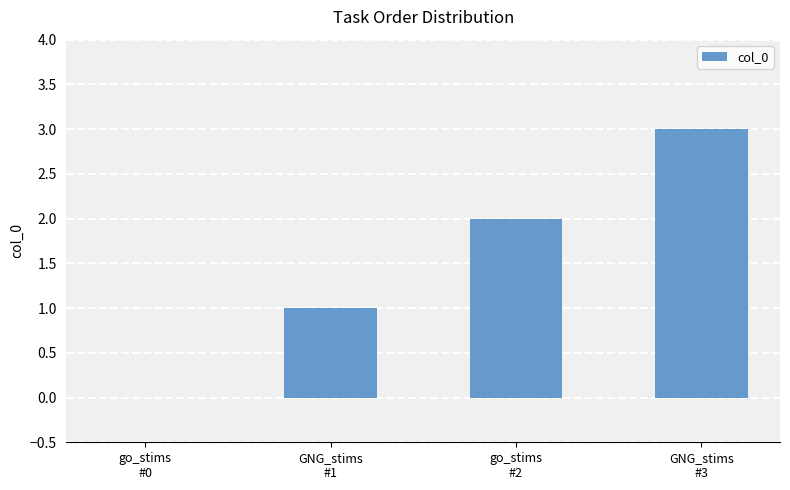

The value at GNG_stims
#1 is 0. True or false?

False